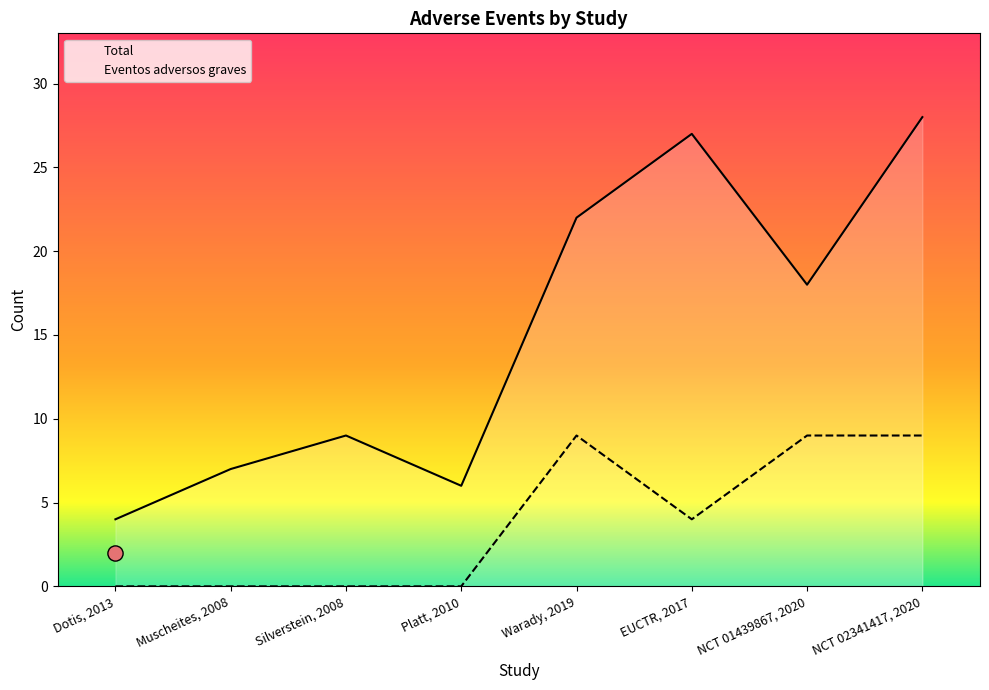

What is the total value across all series at EUCTR, 2017?

31